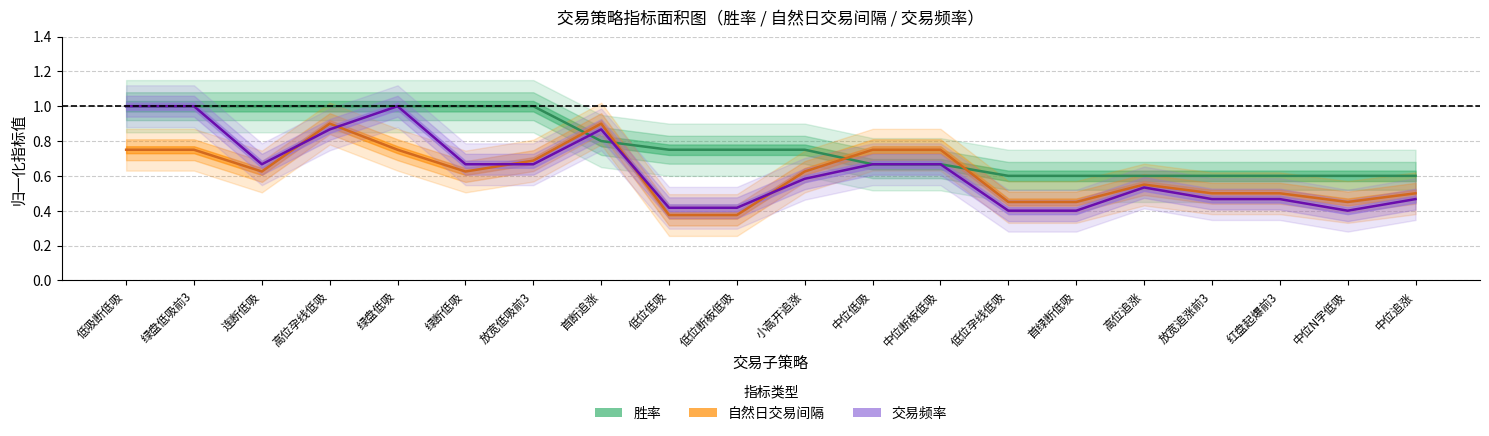

Which series ends up on top after the final intersection of 交易频率 and 自然日交易间隔?

自然日交易间隔